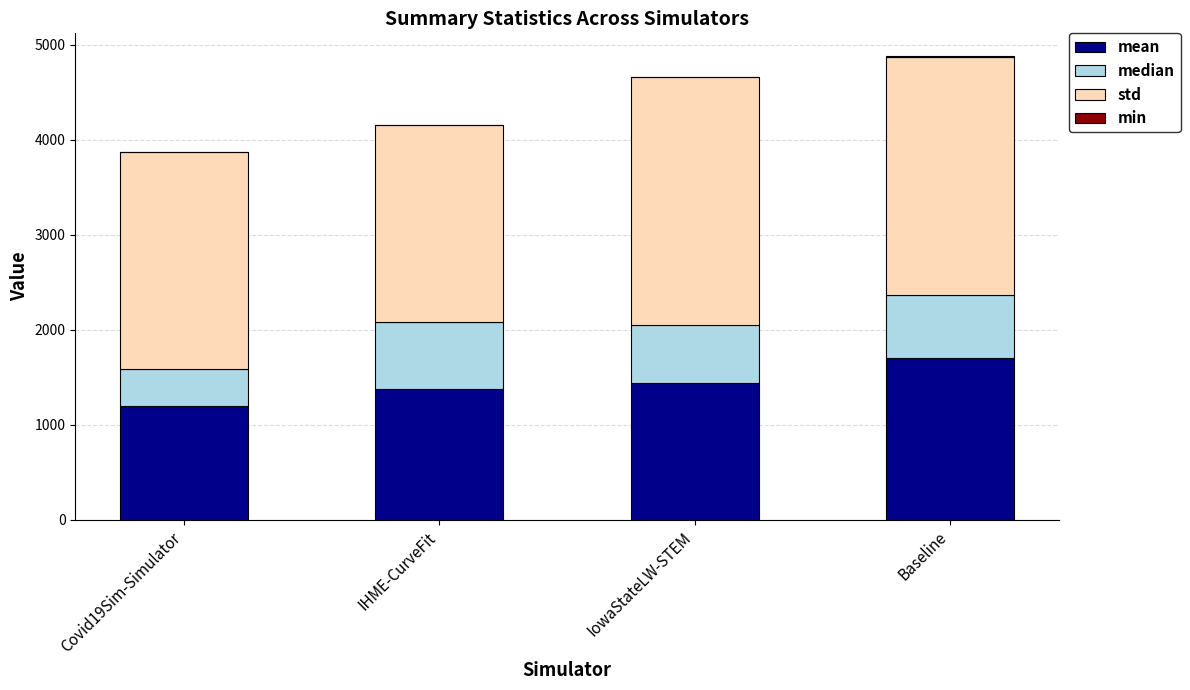

What value does the median series have at Covid19Sim-Simulator?

391.0